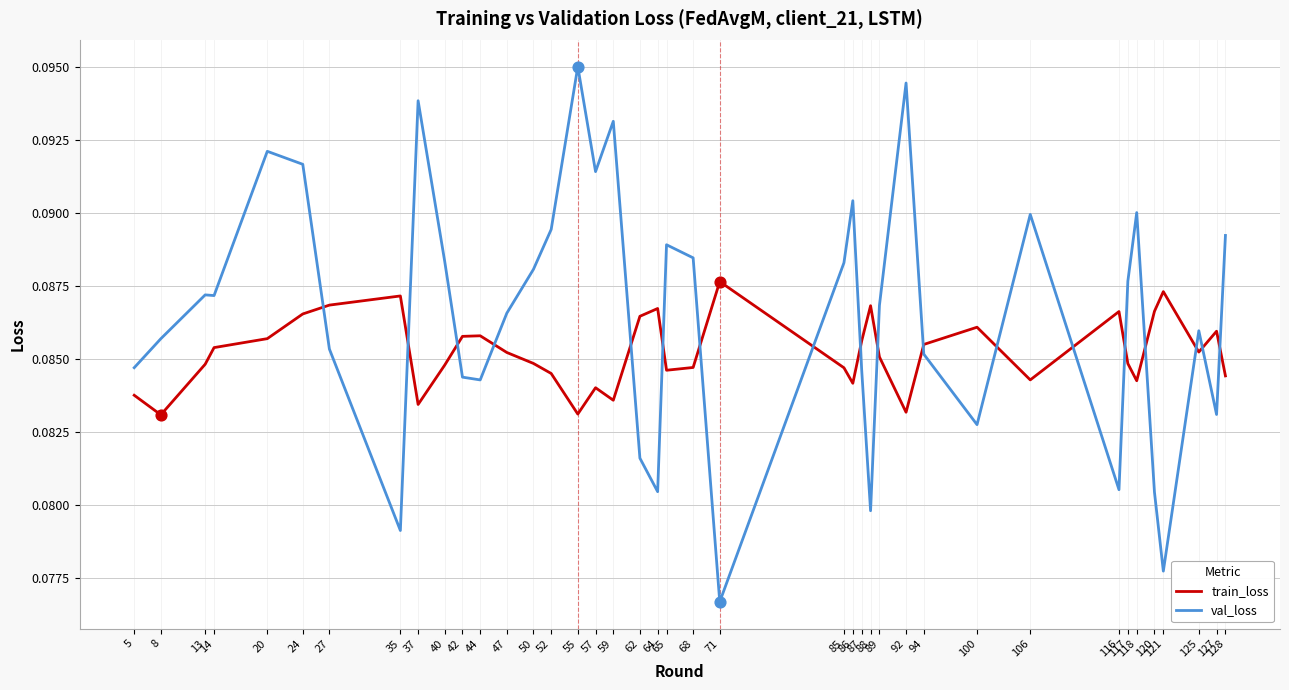

Which series has the largest total across all categories?

val_loss